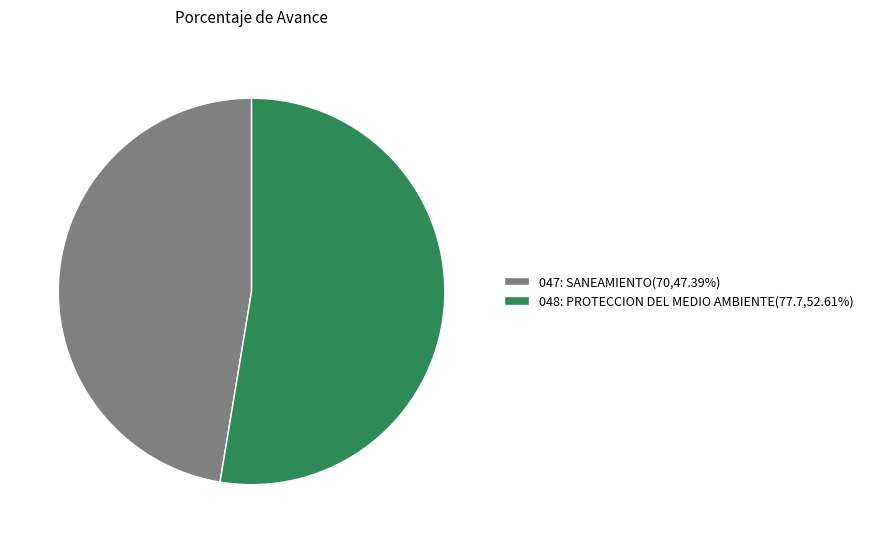

The 047: SANEAMIENTO slice represents 47% of the pie. True or false?

True